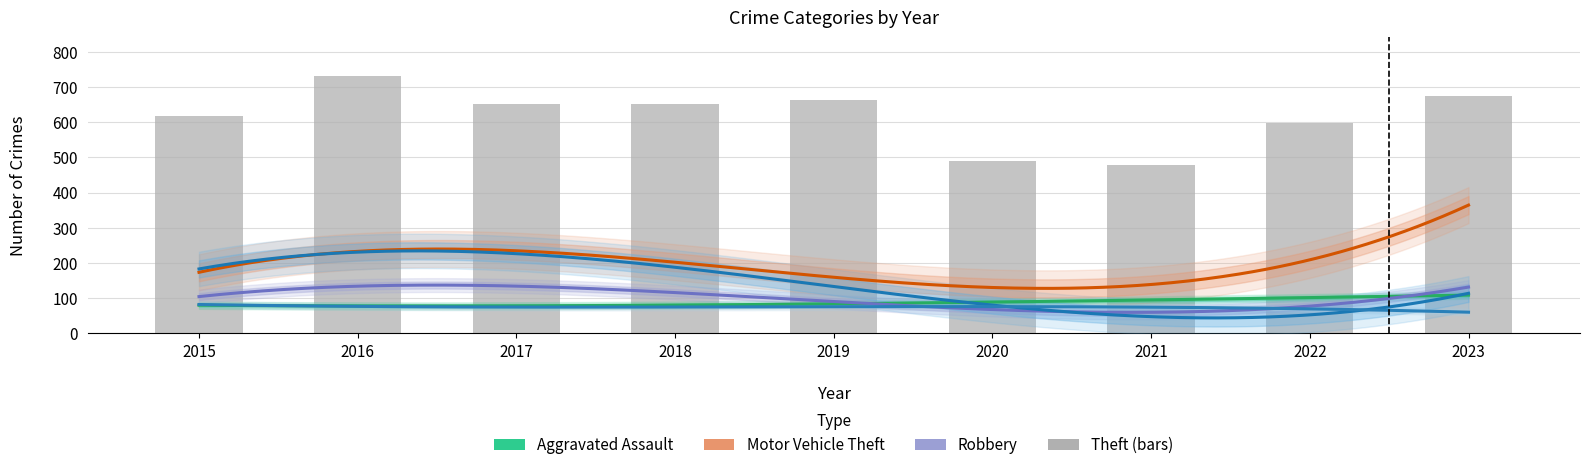

True or false: Robbery has a value of 124 at 2017.

True